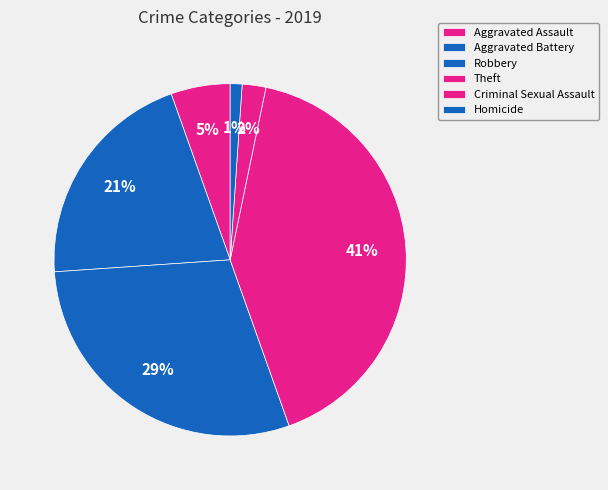

Does Homicide account for over 50% of the chart?

No